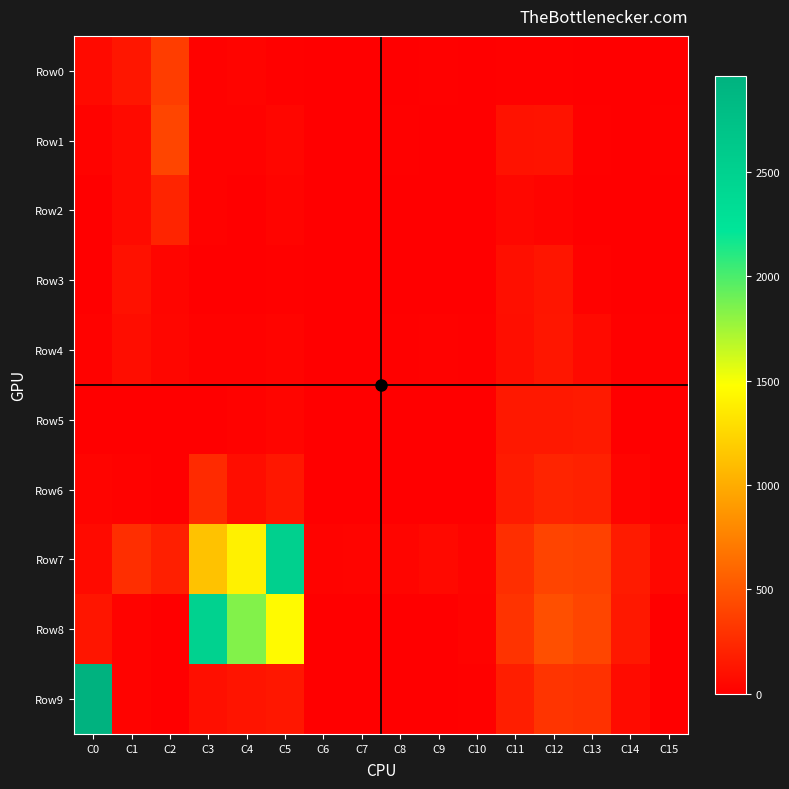

Rank the series at C5 from lowest to highest value.

Row0, Row3, Row2, Row4, Row5, Row1, Row6, Row9, Row8, Row7